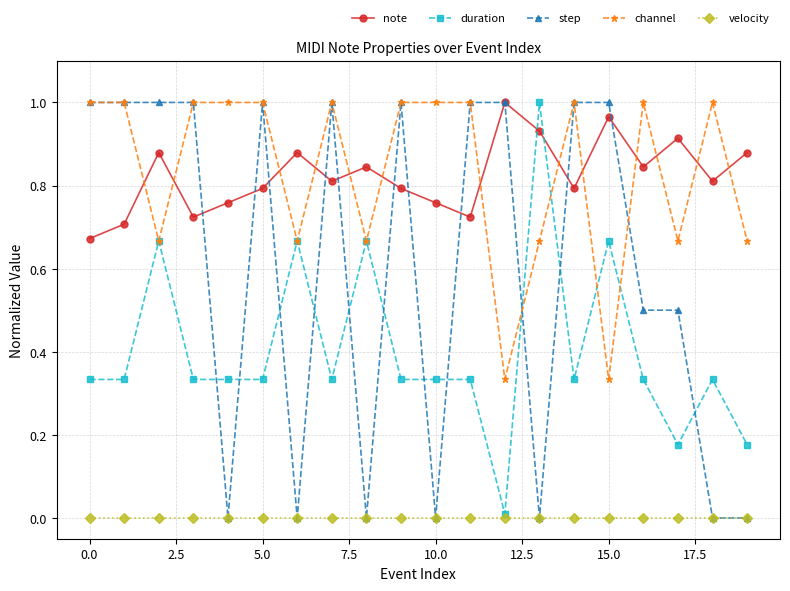

Which series has the largest range (max minus min)?

step